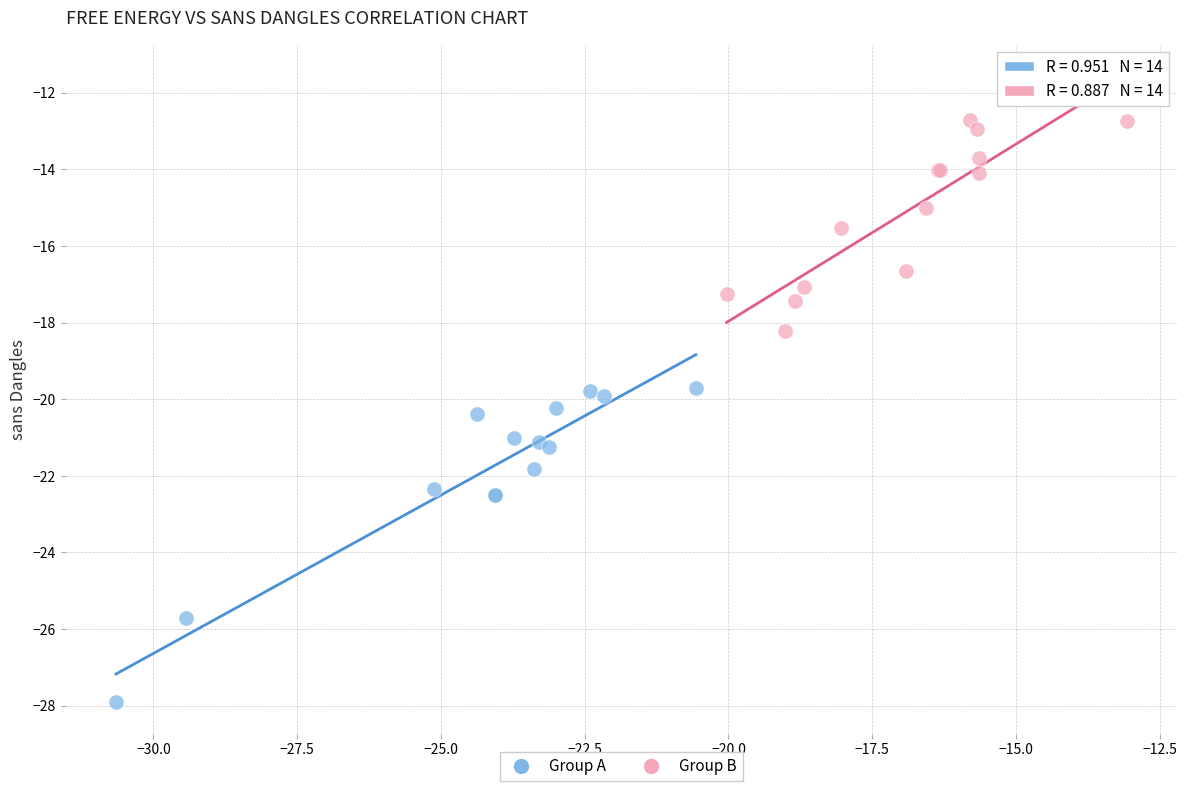

Which series reaches the minimum Y coordinate?

Group A